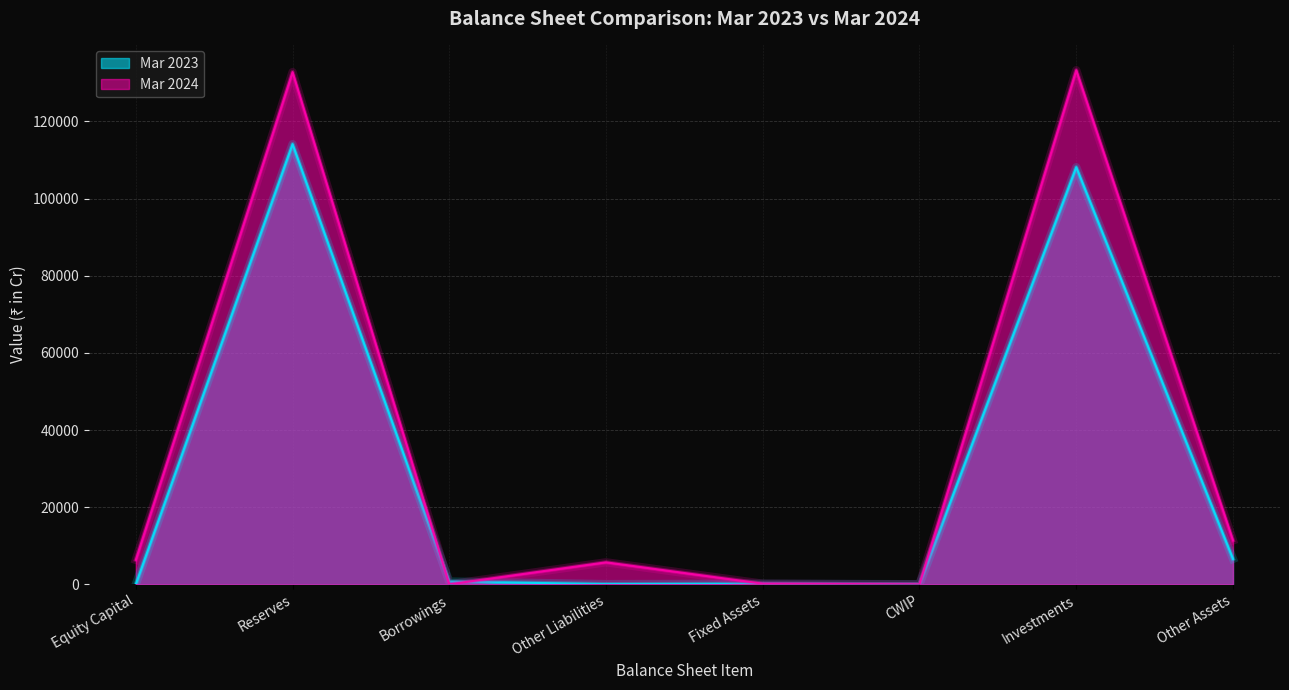

Is it true that Mar 2024 equals 133292 at Investments?

True